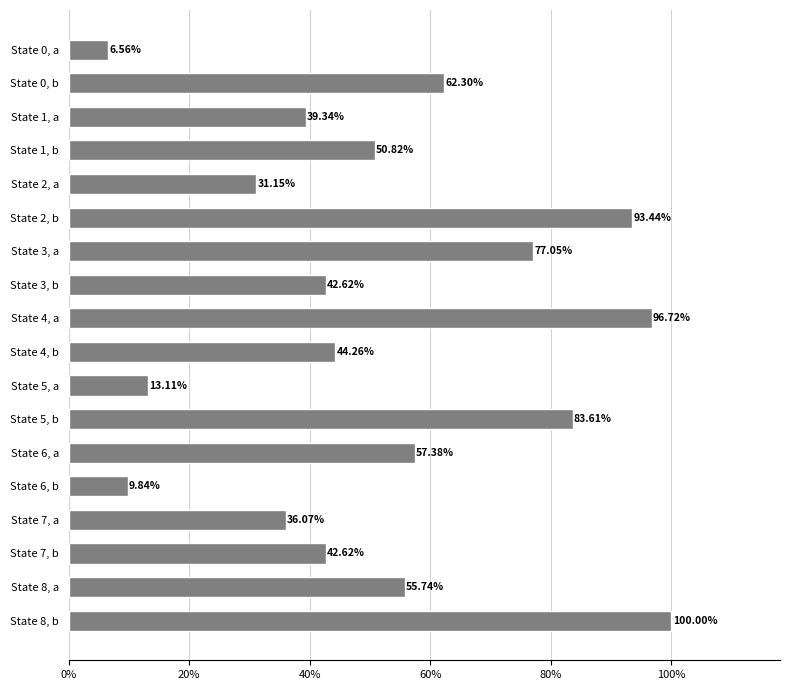

What is the greatest value displayed?

1.0